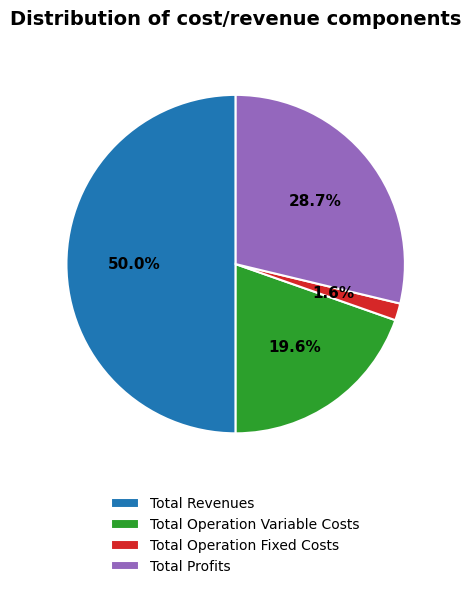

Which has a higher value, Total Profits or Total Operation Fixed Costs?

Total Profits